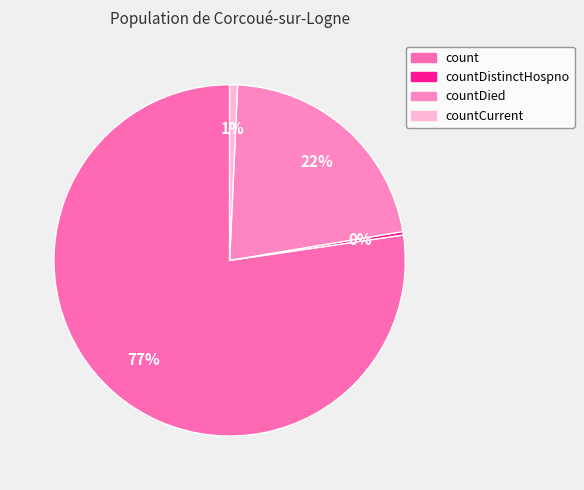

Count the number of slices in the pie.

4